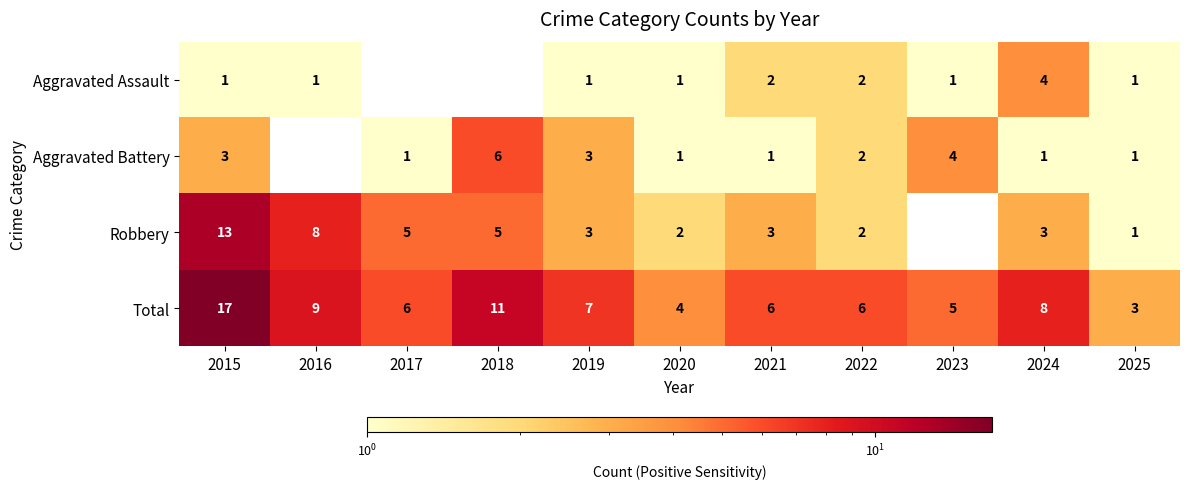

What is the maximum value for Total?

17